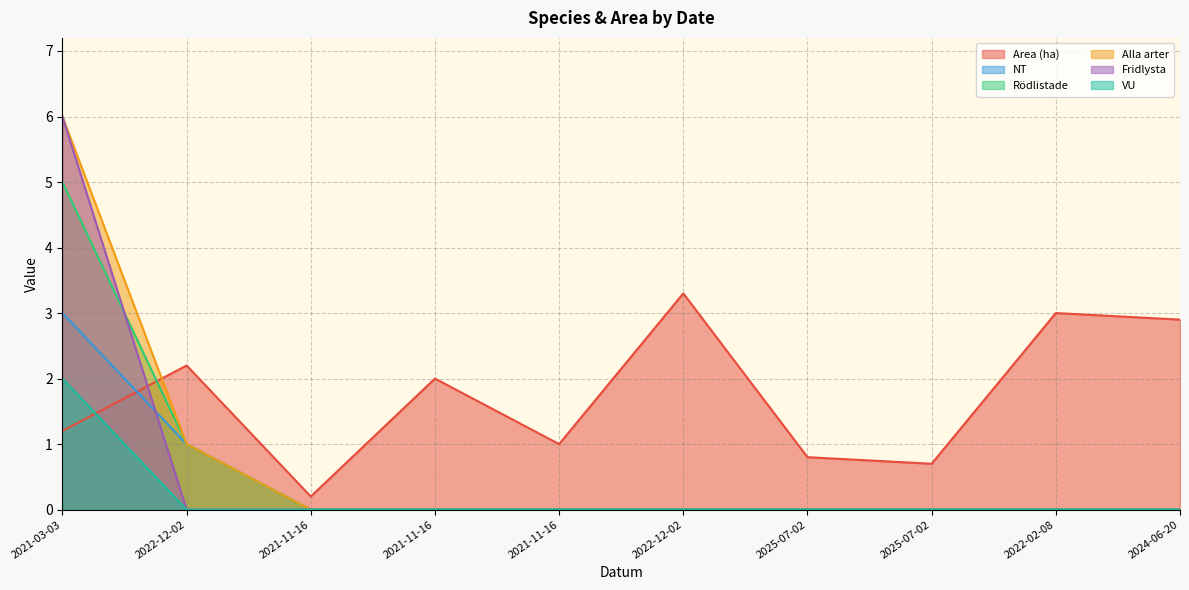

How many data points does each series have?

10